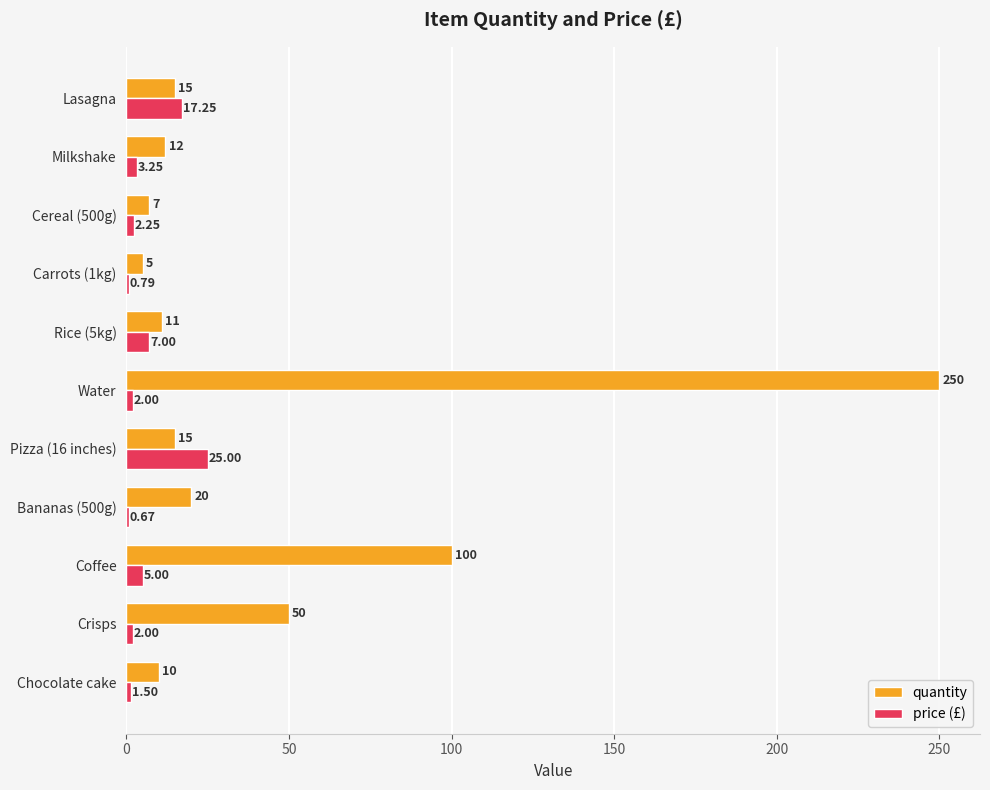

At which category does the chart reach its peak across all series?

Water